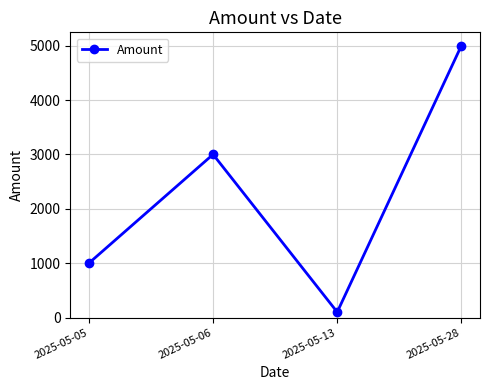

Which has a higher value, 2025-05-05 or 2025-05-06?

2025-05-06